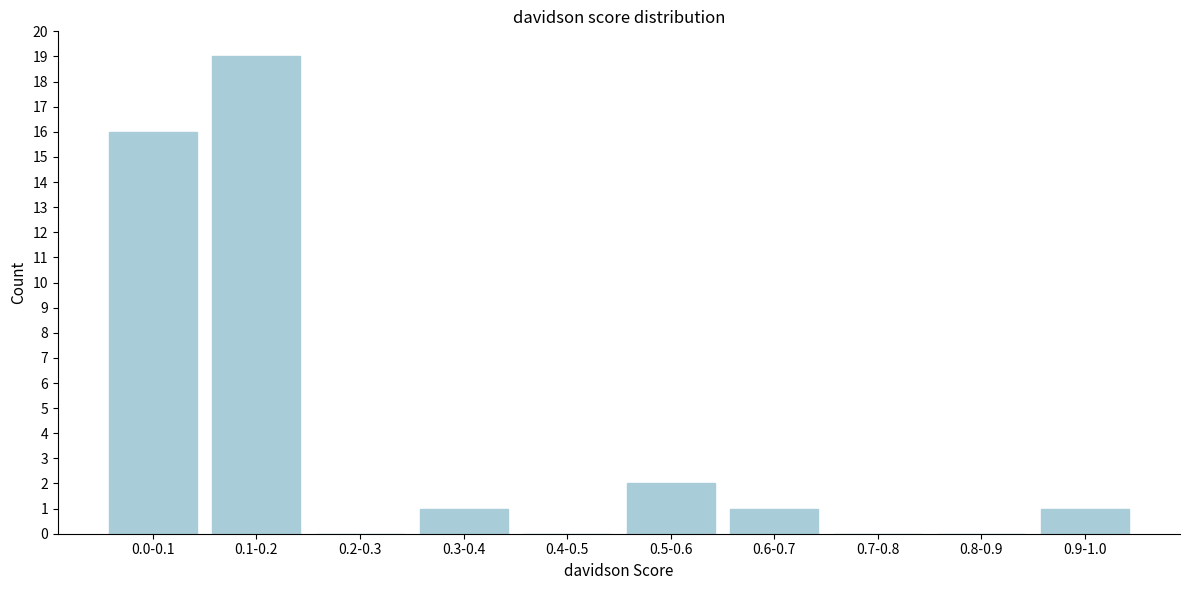

Reading left to right, transcribe all the data shown in this chart.

0.0-0.1=16	0.1-0.2=19	0.2-0.3=0	0.3-0.4=1	0.4-0.5=0	0.5-0.6=2	0.6-0.7=1	0.7-0.8=0	0.8-0.9=0	0.9-1.0=1